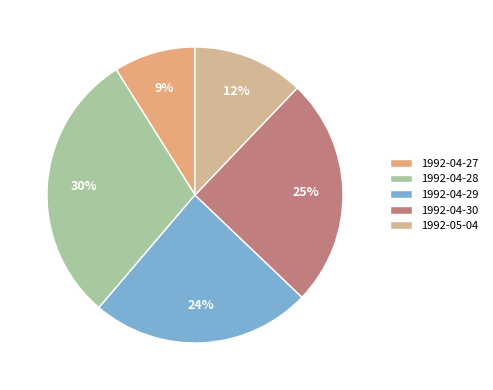

Which slice is the largest?

1992-04-28